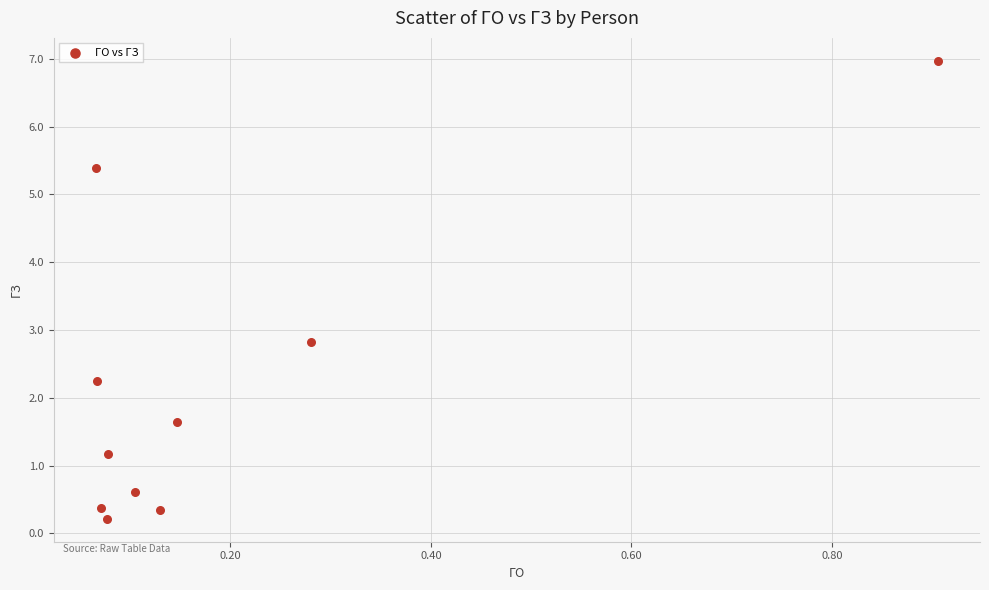

What Y value in the scatter plot is closest to 3?

2.8